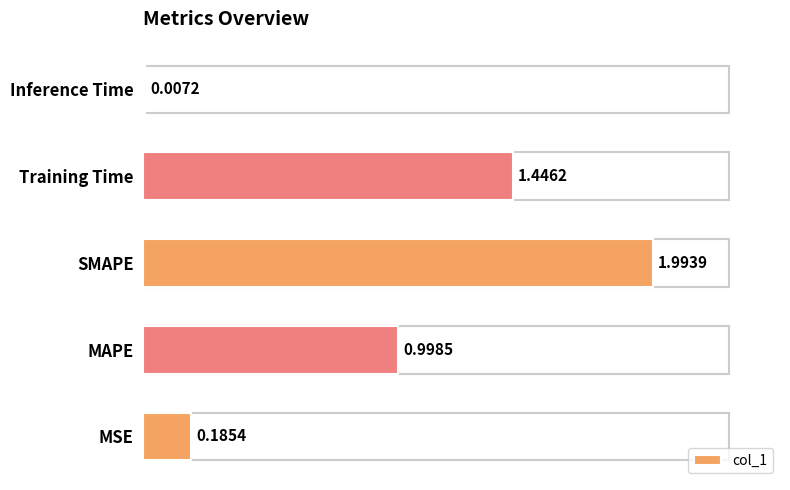

Where is the data nearest to the value 1?

MAPE